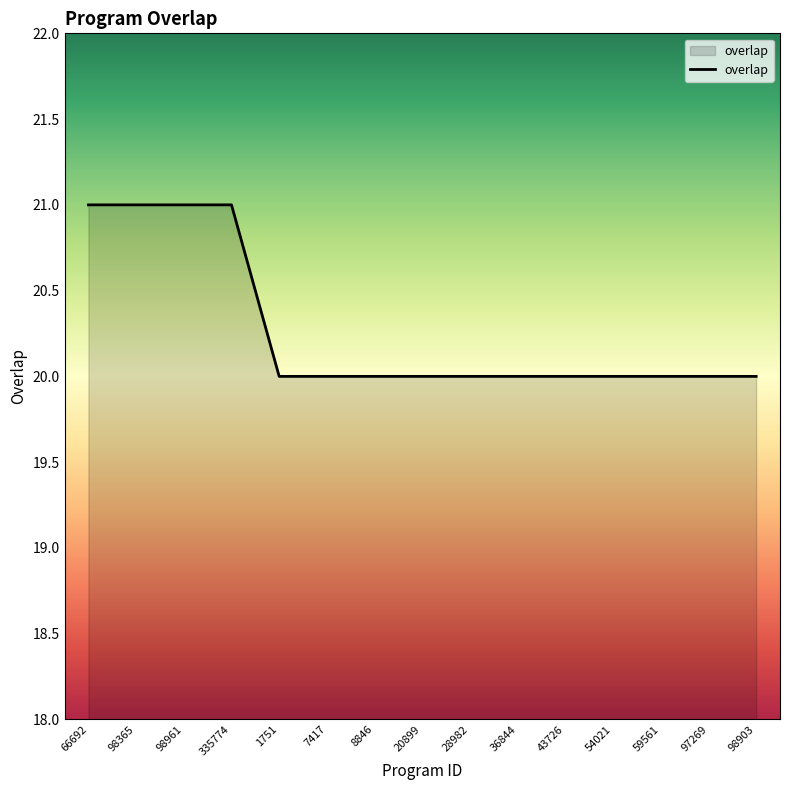

What position from the left is 28982?

9